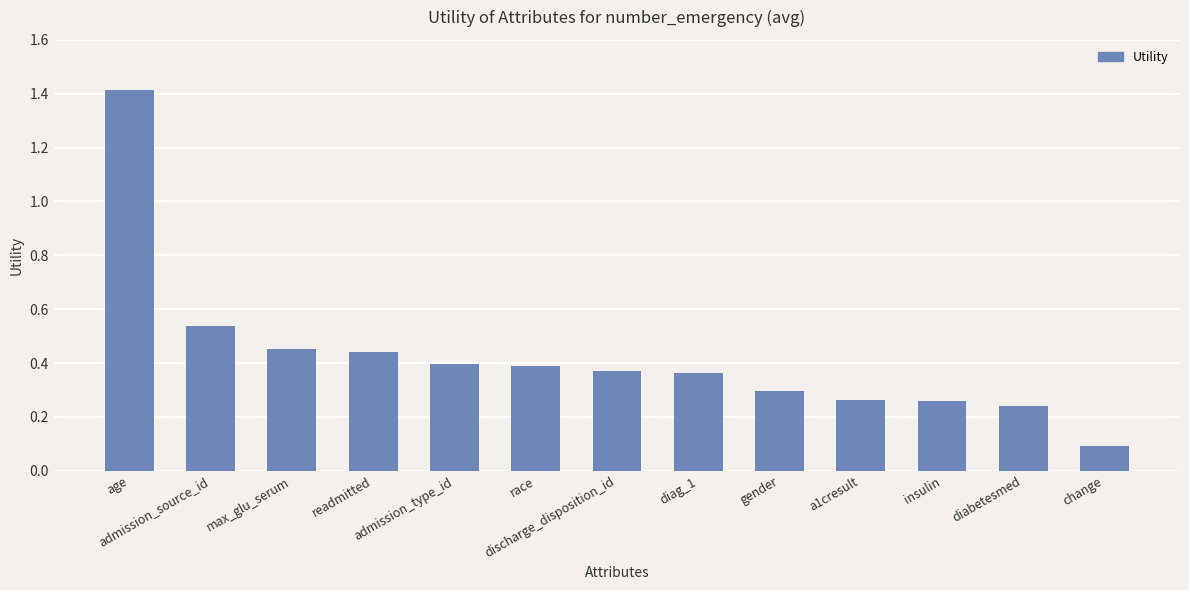

The chart shows a value of 0.6 at diag_1. True or false?

False